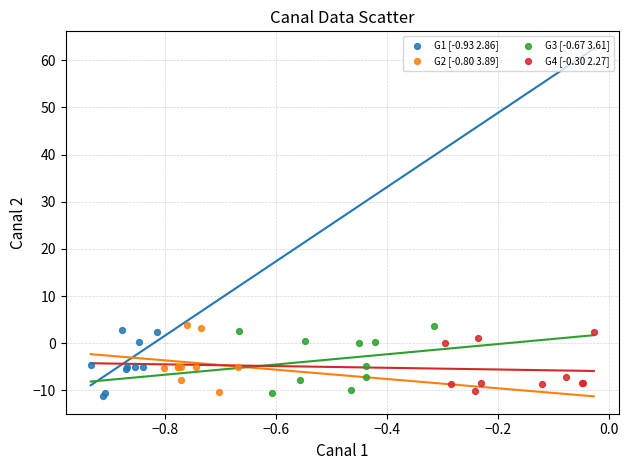

What are all the series names shown in the legend?

G1 [-0.93 2.86], G2 [-0.80 3.89], G3 [-0.67 3.61], G4 [-0.30 2.27]